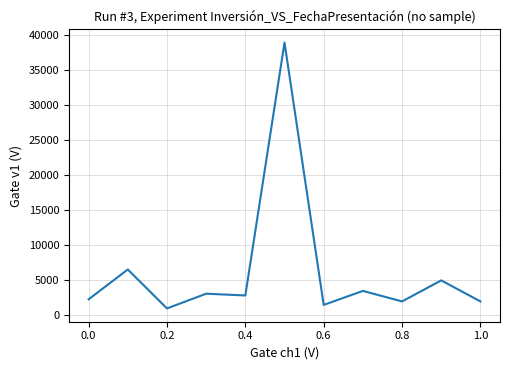

Reading left to right, transcribe all the data shown in this chart.

2300.0	6559.0	1000.0	3100.0	2850.0	38941.5	1500.0	3500.0	2000.0	5000.0	2000.0